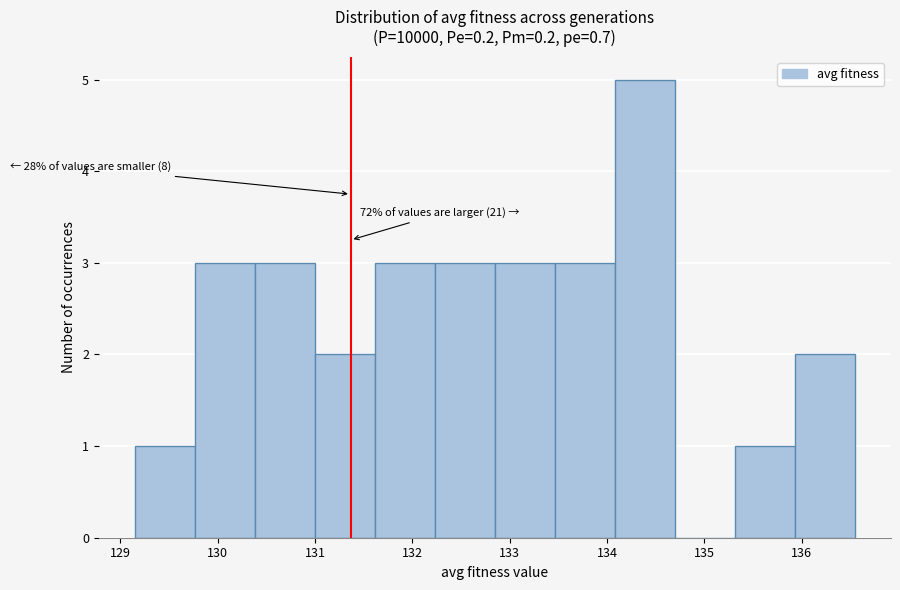

Over which range of the x-axis is the bar tallest?

134.1 to 134.7